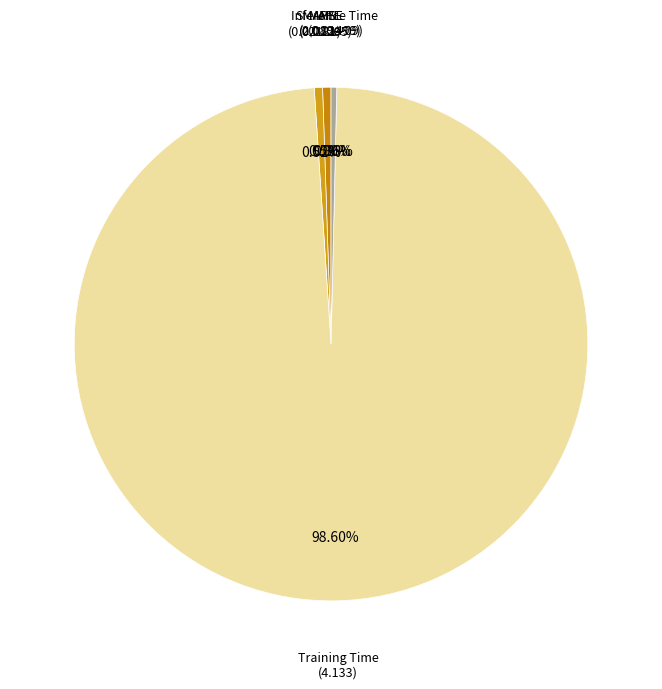

Rank the categories by value from lowest to highest.

MSE, Inference Time, SMAPE, MAPE, Training Time